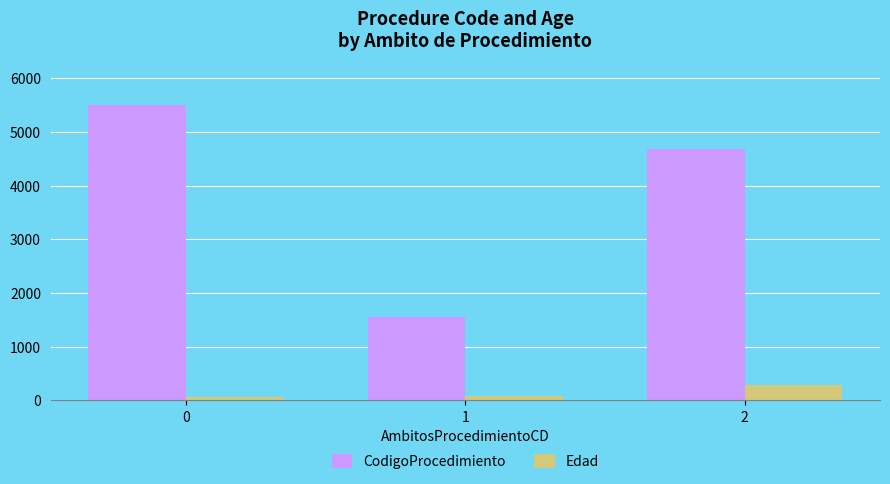

How many series are shown in this chart?

2